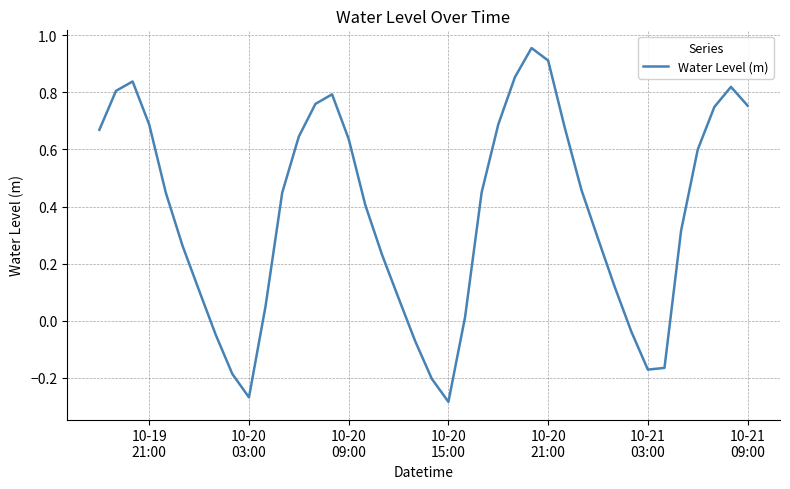

What is the difference between the maximum and minimum values?

1.2